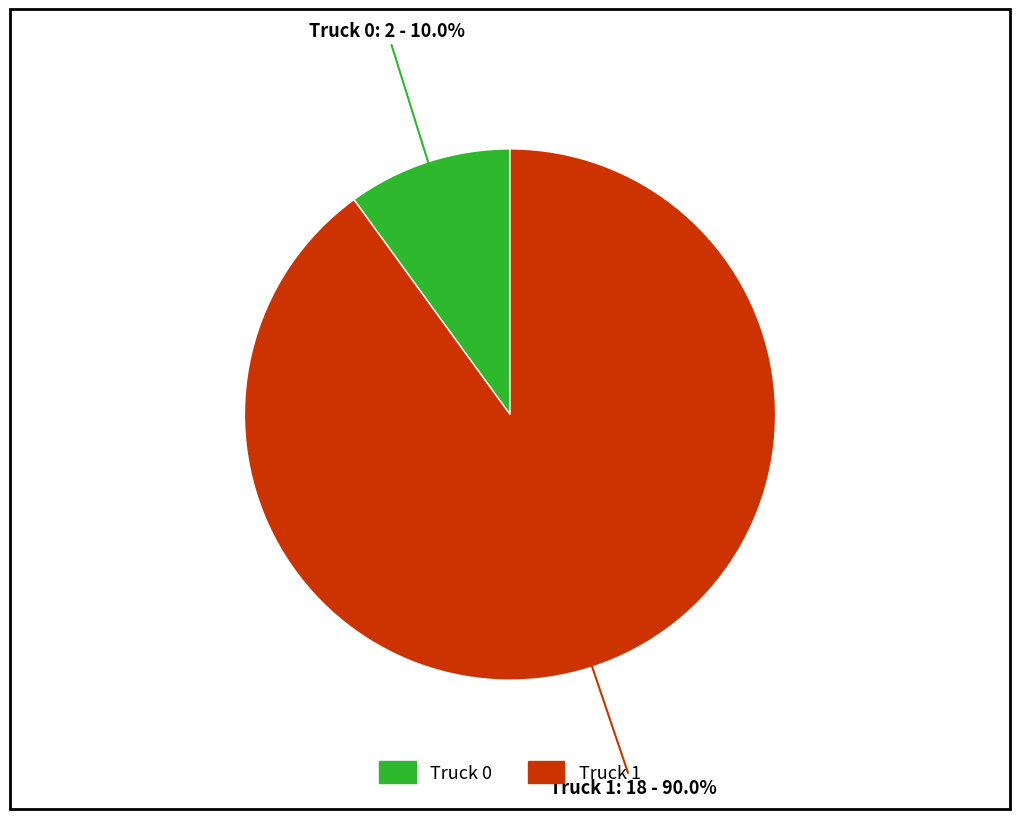

How many segments does this pie chart have?

2